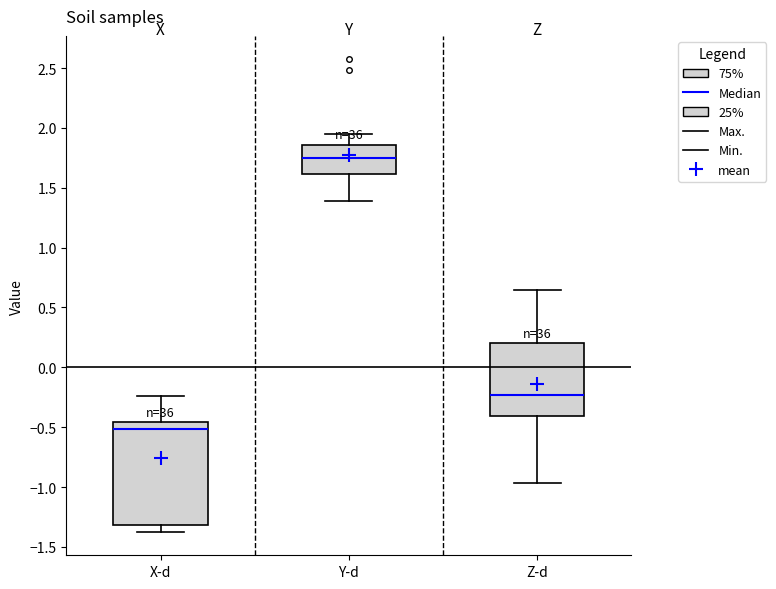

Reading left to right, read every box against the y-axis: the position of its median line, the range the box covers, and the ends of its whiskers. The values are not printed on the chart, so give them approximately, as read against the axis.

X-d: median -0.50, box -1.30 to -0.45, whiskers -1.35 to -0.25
Y-d: median 1.75, box 1.60 to 1.85, whiskers 1.40 to 1.95
Z-d: median -0.25, box -0.40 to 0.20, whiskers -0.95 to 0.65